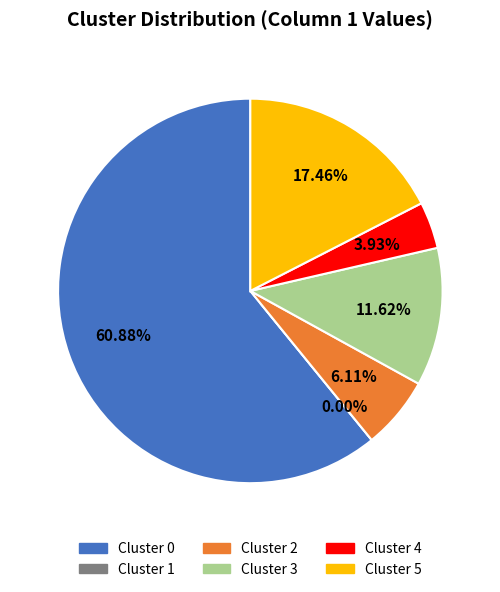

Is Cluster 2 the majority of the pie?

No